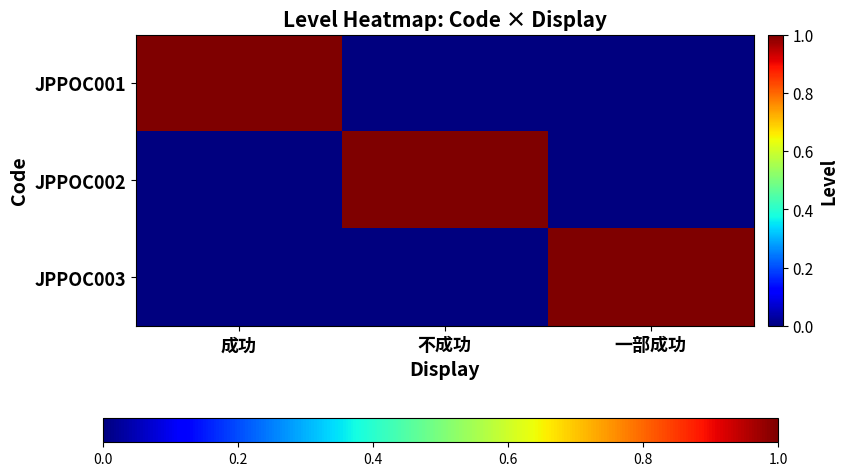

Which series has the largest total across all categories?

JPPOC001